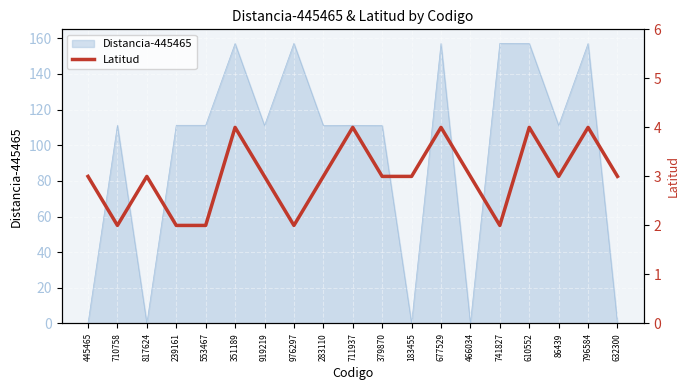

Reading left to right, transcribe all the data shown in this chart.

445465=3	710758=2	817624=3	239161=2	553467=2	351189=4	919219=3	976297=2	283110=3	711937=4	379870=3	183455=3	677529=4	466034=3	741827=2	610552=4	86439=3	796584=4	632300=3